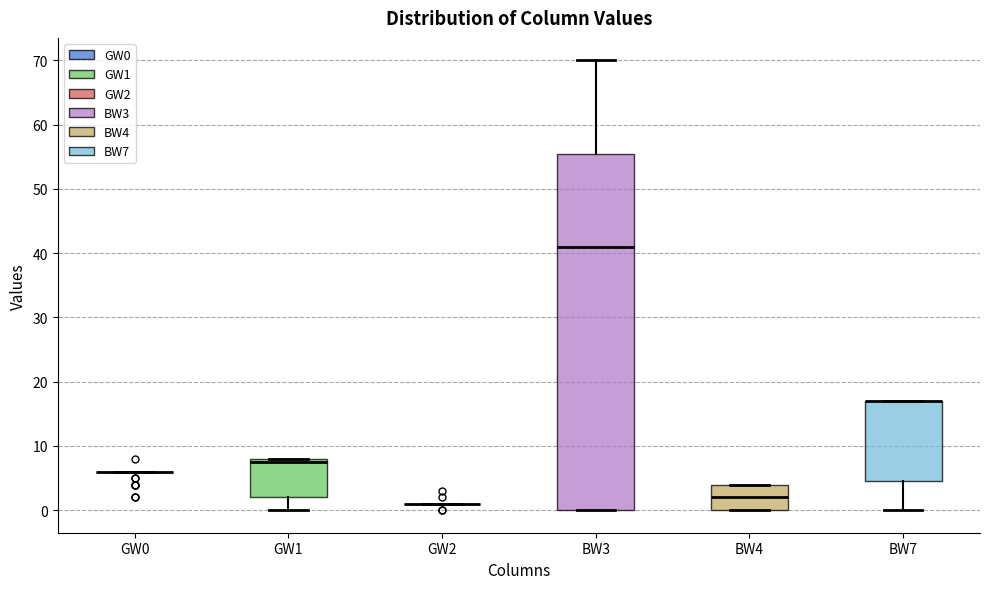

Reading left to right, read every box against the y-axis: the position of its median line, the range the box covers, and the ends of its whiskers. The values are not printed on the chart, so give them approximately, as read against the axis.

GW0: box collapsed to a line at 6, whiskers 6 to 6
GW1: median 8 (just below the box's upper edge), box 2 to 8, whiskers 0 to 8
GW2: box collapsed to a line at 1, whiskers 1 to 1
BW3: median 41, box 0 to 56, whiskers 0 to 70
BW4: median 2, box 0 to 4, whiskers 0 to 4
BW7: median 17 (drawn on the box's upper edge), box 5 to 17, whiskers 0 to 17